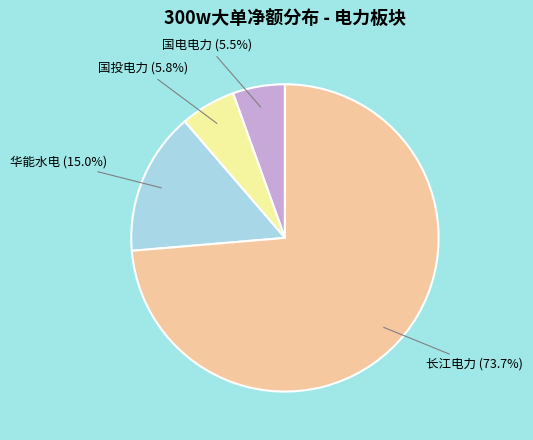

Is there any slice that represents more than half of the pie?

Yes